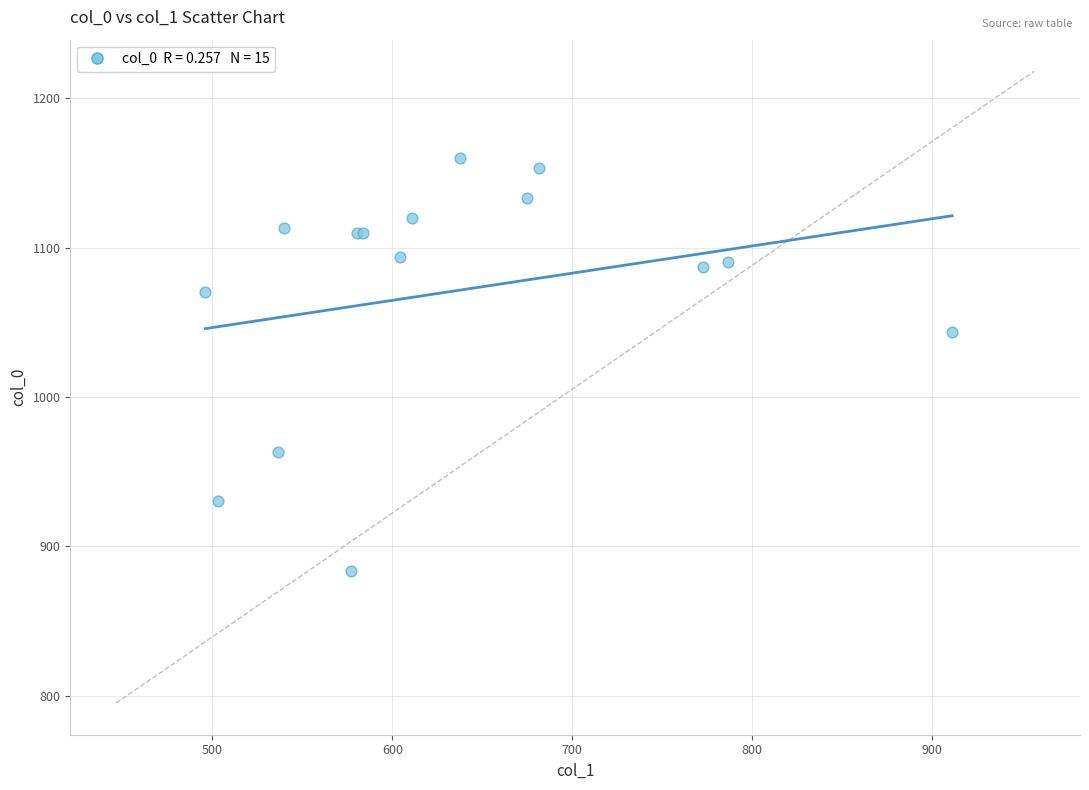

What Y value in the scatter plot is closest to 1021?

1043.3